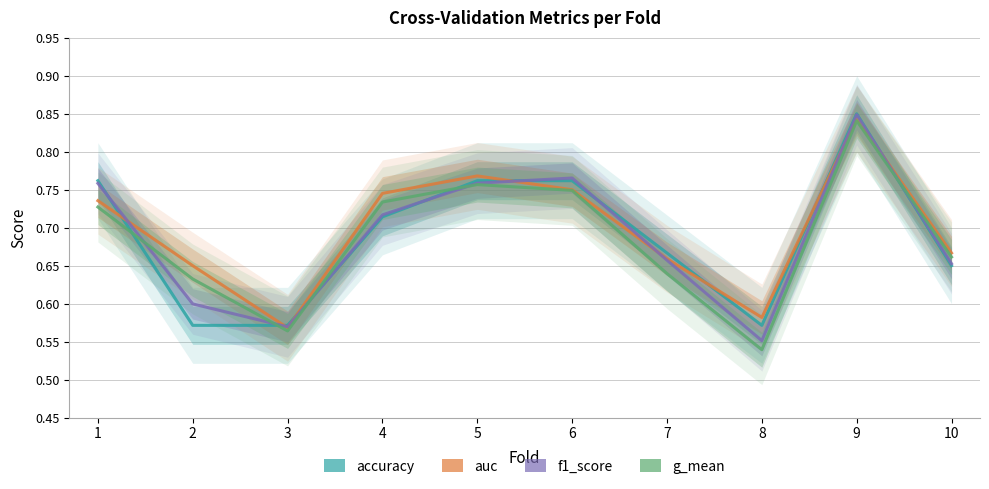

What is the difference between the second highest and second lowest values in the accuracy series?

0.2